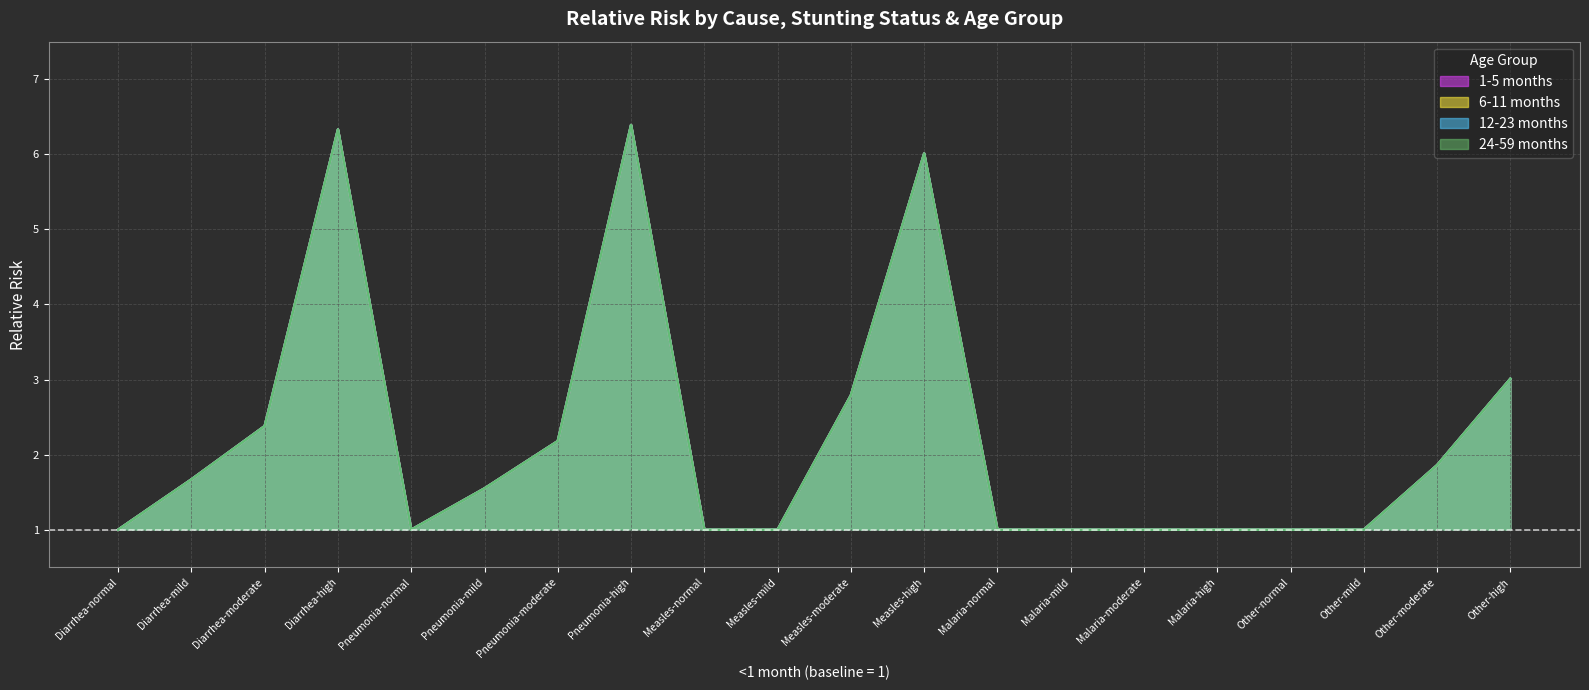

Read the 24-59 months value at Measles-high.

6.0